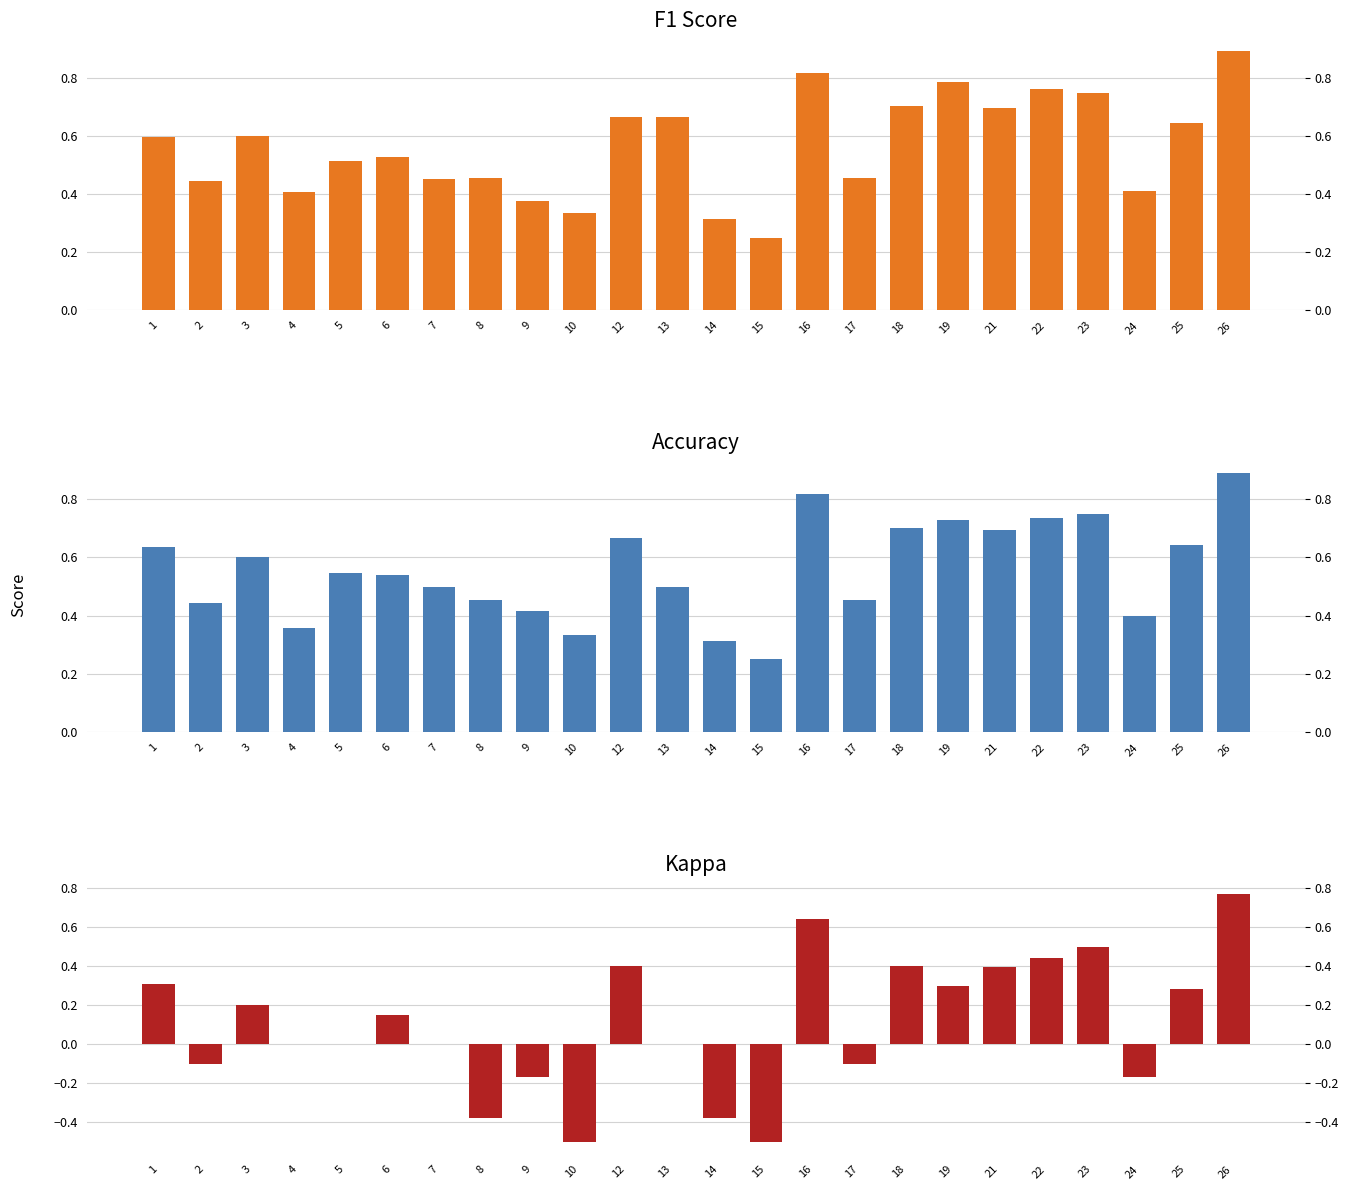

At which category is the sum across all series the highest?

26